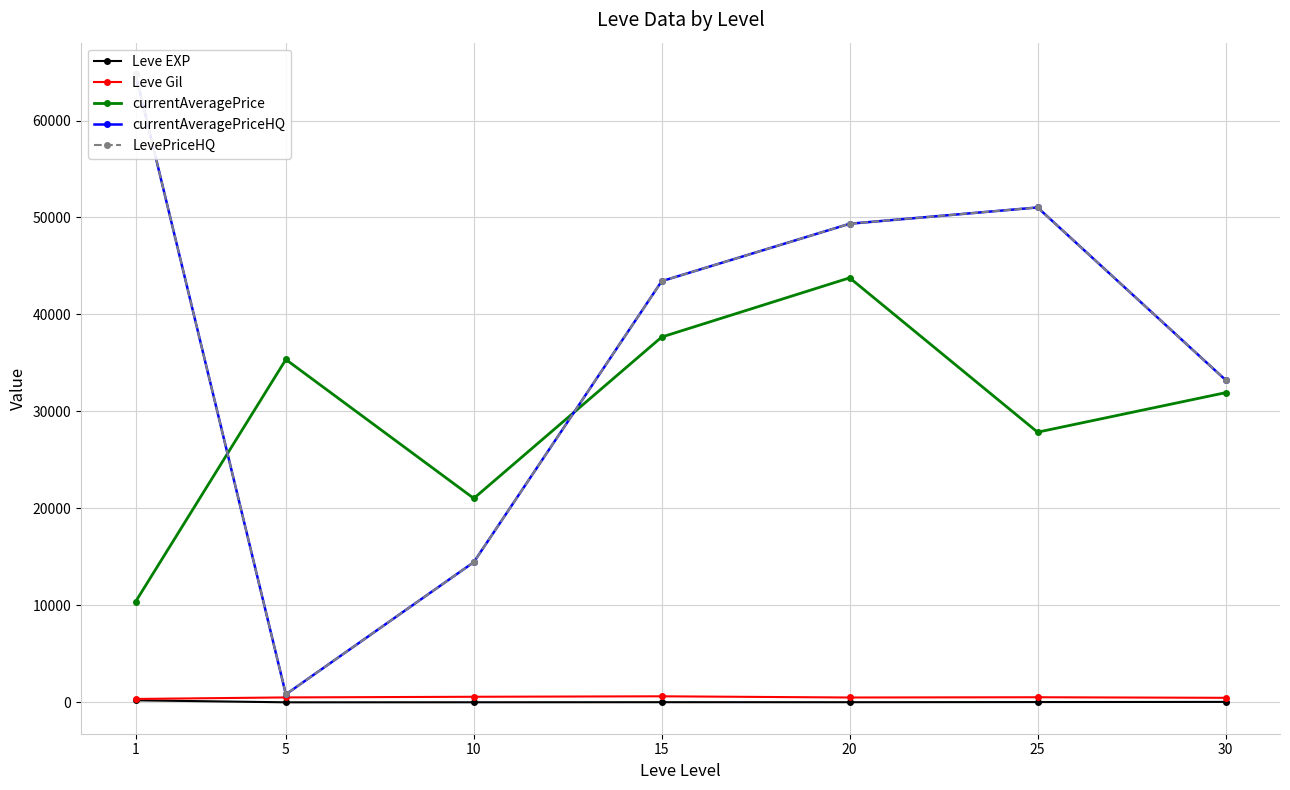

Reading left to right, extract all data points from this chart.

Leve EXP: 1=210.7	5=3.7	10=7.5	15=15.7	20=15.0	25=29.7	30=47.0
Leve Gil: 1=349.2	5=508.3	10=575.0	15=623.3	20=500.0	25=526.0	30=467.5
currentAveragePrice: 1=10369.5	5=35354.6	10=21033.4	15=37672.2	20=43774.8	25=27861.5	30=31931.3
currentAveragePriceHQ: 1=64787.5	5=824.7	10=14456.0	15=43432.5	20=49352.8	25=51034.0	30=33250.7
LevePriceHQ: 1=64787.5	5=824.7	10=14456.0	15=43432.5	20=49352.8	25=51034.0	30=33250.7